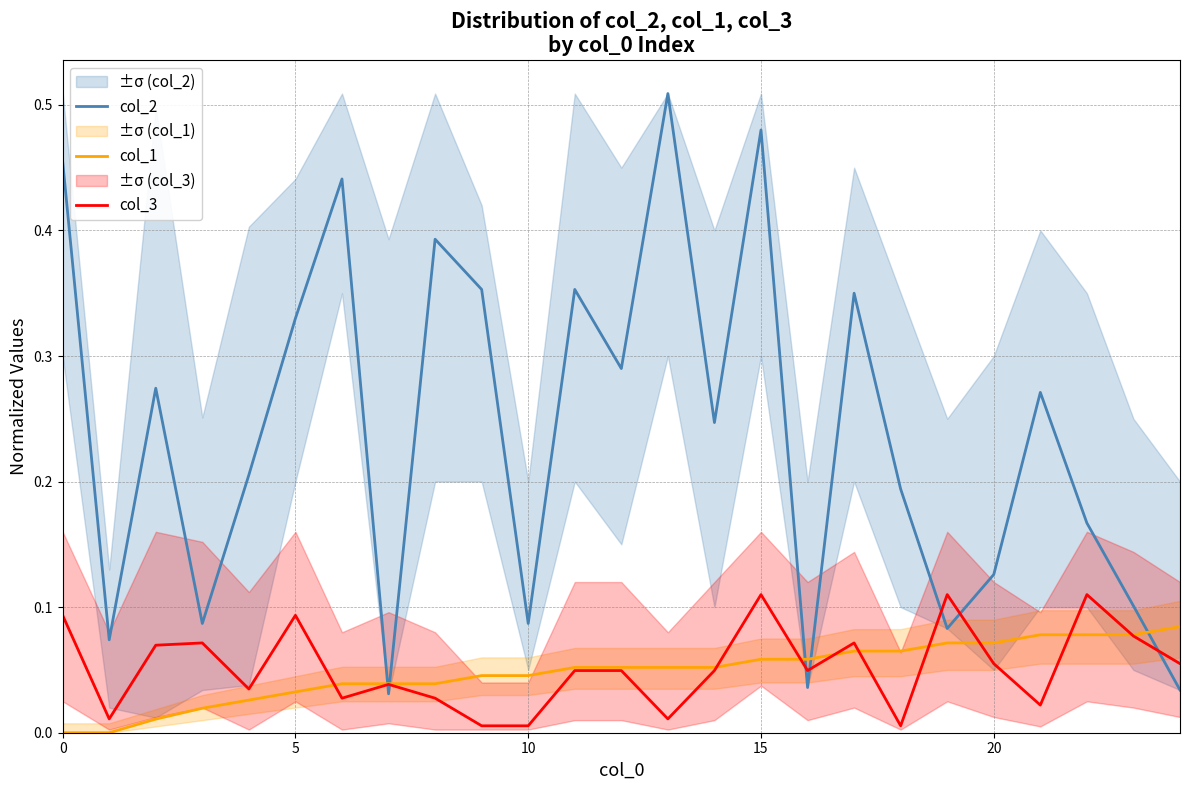

What are all the series names shown in the legend?

col_2, col_1, col_3